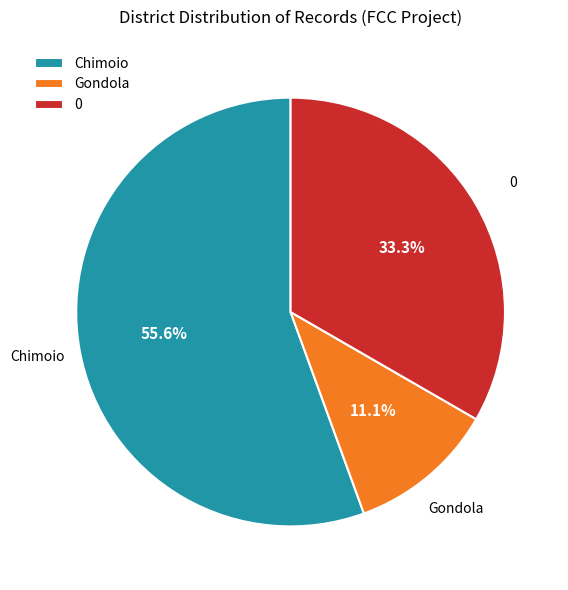

Which slice is the smallest?

Gondola